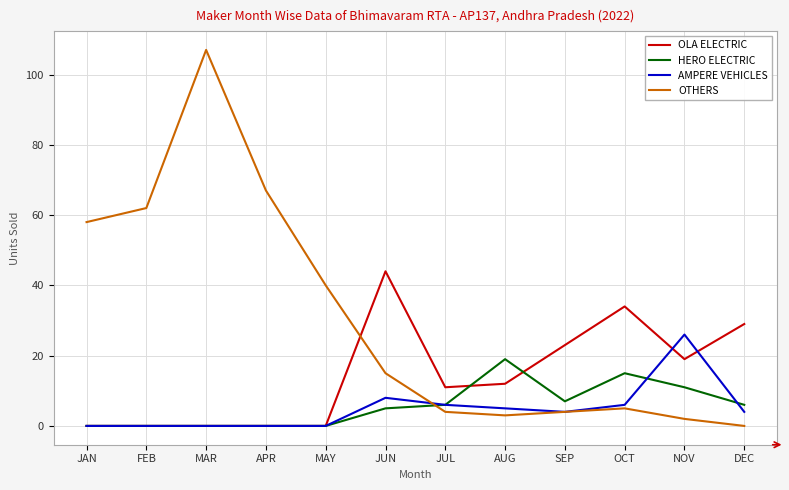

Between MAY and NOV, which series saw the biggest shift?

OTHERS